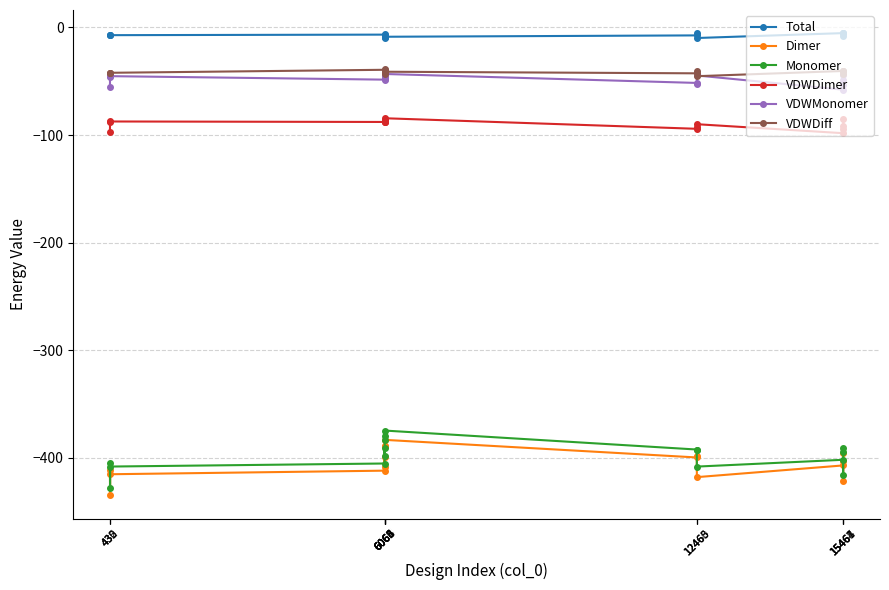

How many data points does each series have?

16